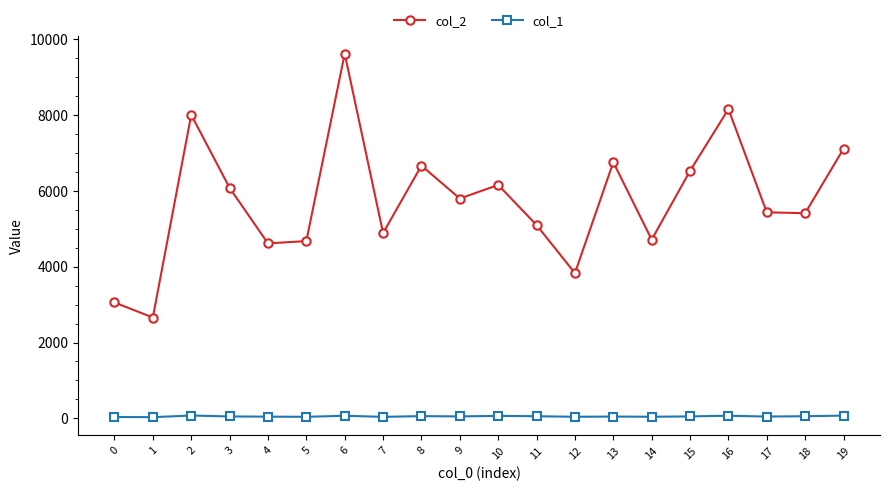

Which series has the largest total across all categories?

col_2